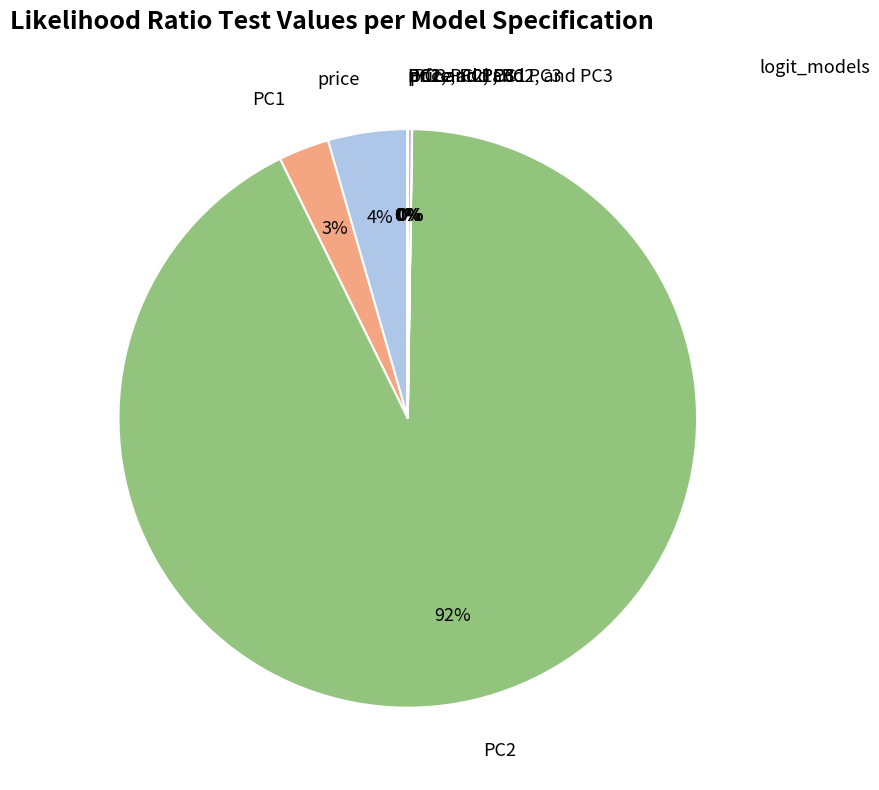

Which slice represents more than half of the pie?

PC2